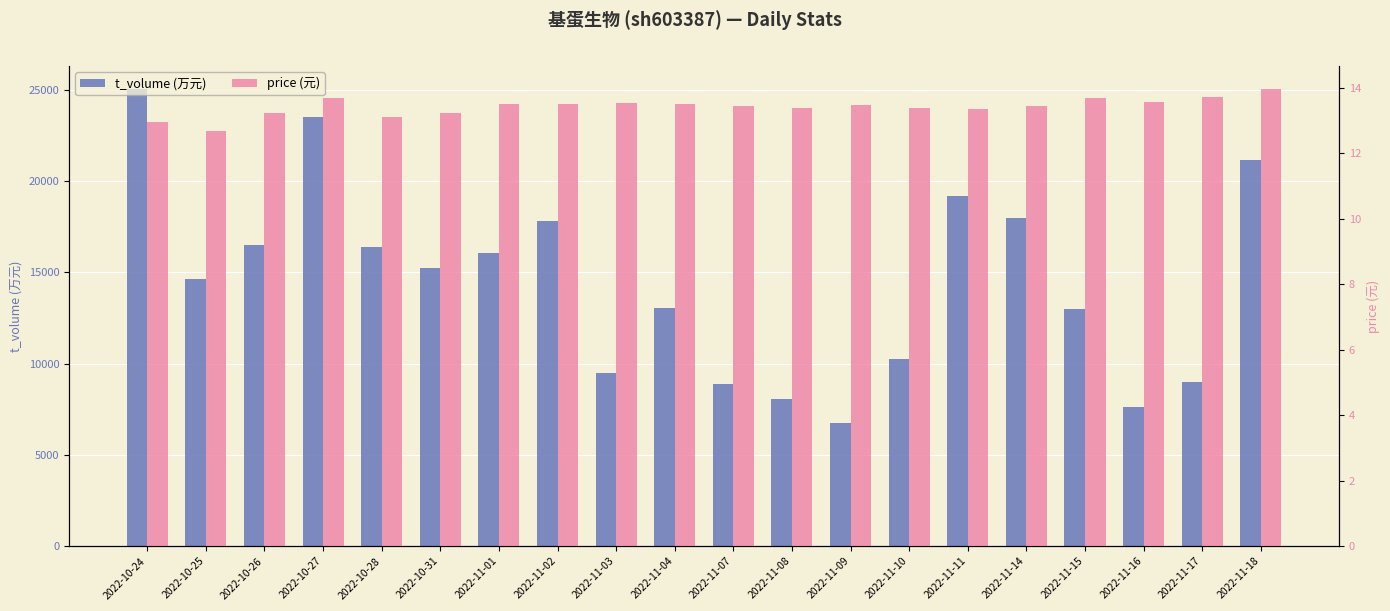

How many groups of bars are there?

20